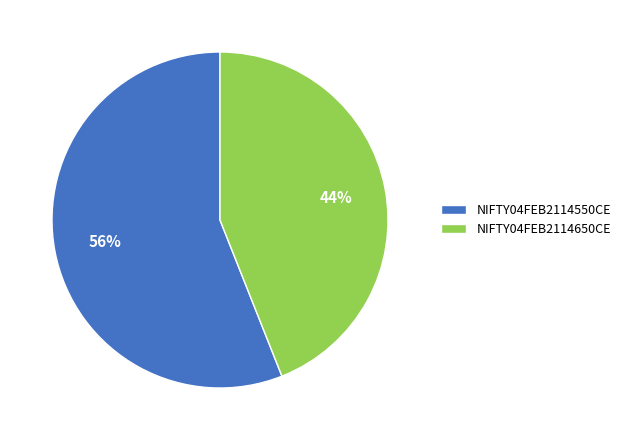

What percentage is the NIFTY04FEB2114550CE slice, to the nearest percent?

56%